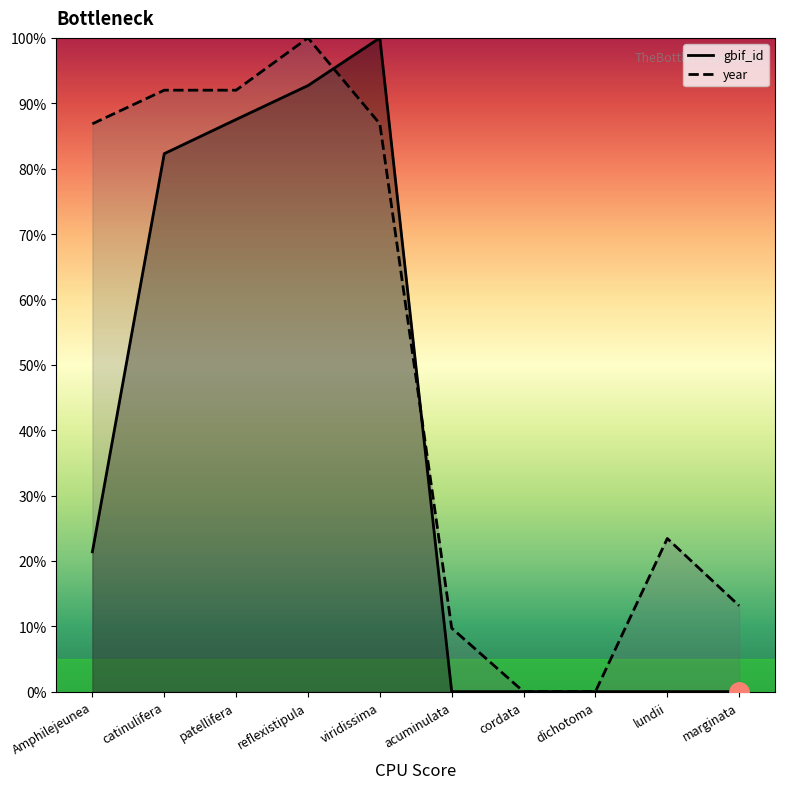

Reading left to right, extract all data points from this chart.

gbif_id: Amphilejeunea=21.4	catinulifera=82.3	patellifera=87.5	reflexistipula=92.7	viridissima=100.0	acuminulata=0.0	cordata=0.0	dichotoma=0.0	lundii=0.0	marginata=0.0
year: Amphilejeunea=86.9	catinulifera=92.0	patellifera=92.0	reflexistipula=100.0	viridissima=86.9	acuminulata=9.7	cordata=0.0	dichotoma=0.0	lundii=23.4	marginata=13.1